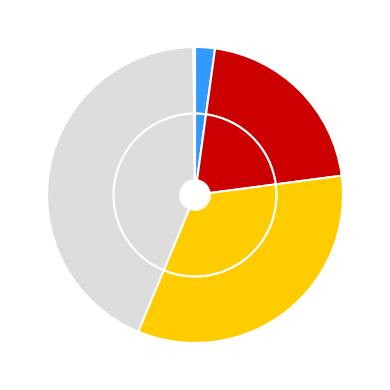

To the nearest percent, what is the difference between the MAPE and Inference Time slice percentages?

21%